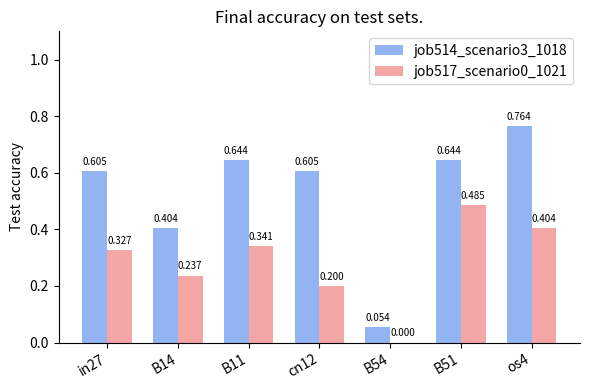

Is the value of job517_scenario0_1021 at B51 greater than the value of job514_scenario3_1018 at B11?

No